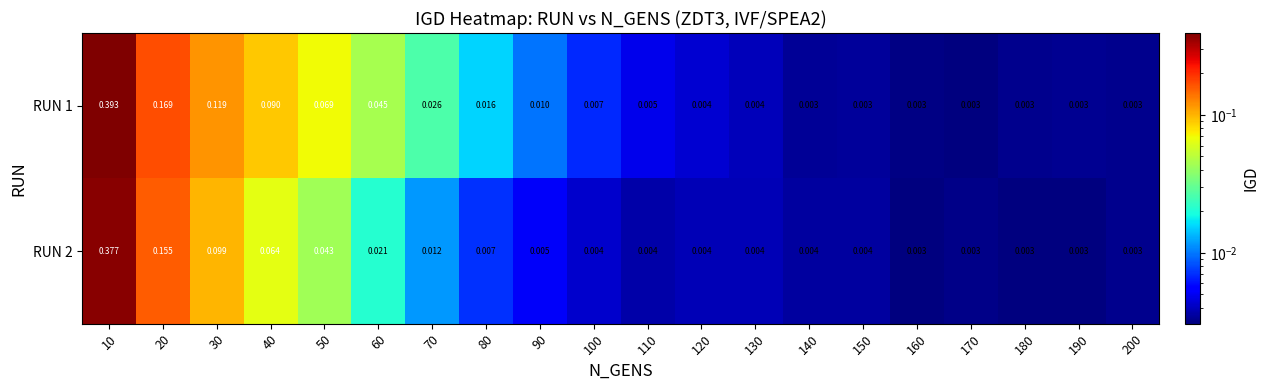

Reading left to right, transcribe all the data shown in this chart.

RUN 1: 10=0.4	20=0.2	30=0.1	40=0.1	50=0.1	60=0.0	70=0.0	80=0.0	90=0.0	100=0.0	110=0.0	120=0.0	130=0.0	140=0.0	150=0.0	160=0.0	170=0.0	180=0.0	190=0.0	200=0.0
RUN 2: 10=0.4	20=0.2	30=0.1	40=0.1	50=0.0	60=0.0	70=0.0	80=0.0	90=0.0	100=0.0	110=0.0	120=0.0	130=0.0	140=0.0	150=0.0	160=0.0	170=0.0	180=0.0	190=0.0	200=0.0